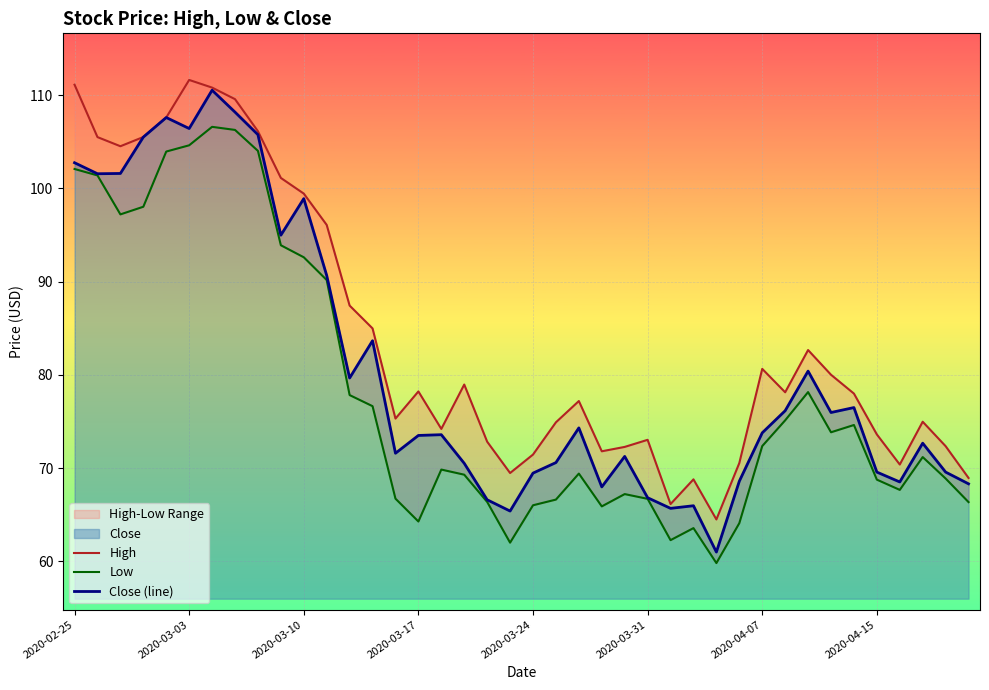

What is the difference between the Low values at 27 and 37?

7.6